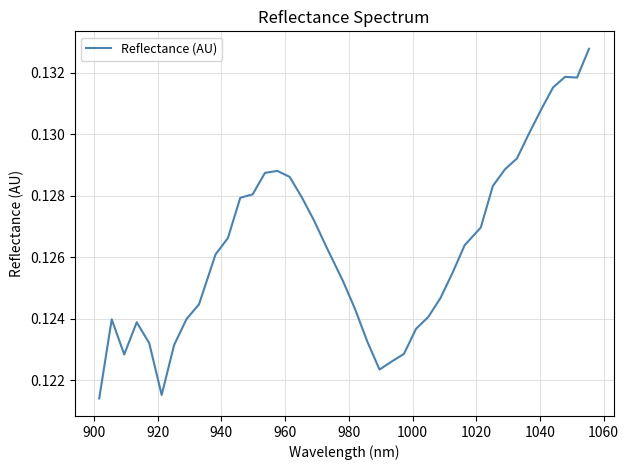

Is this an area chart (filled region under the line)?

No